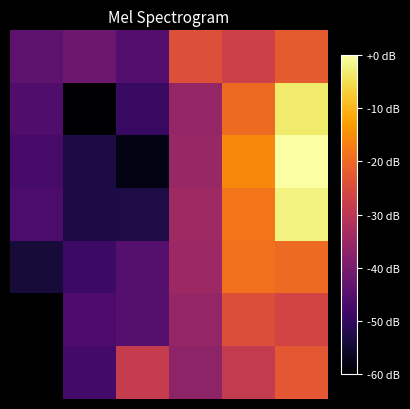

What is the smallest value displayed?

-60.0